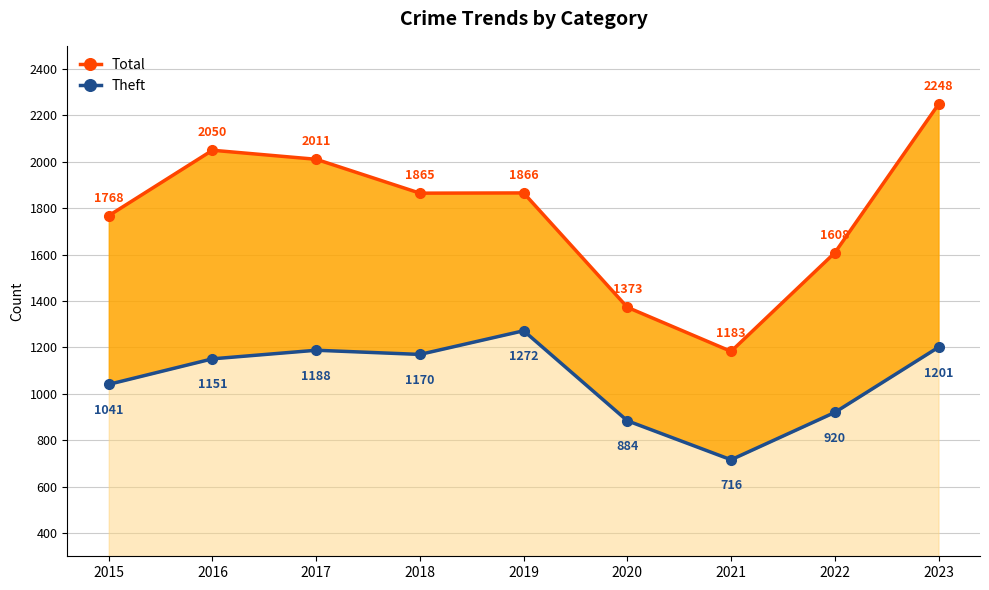

What is the value of the Theft point at the 1st from the left?

1041